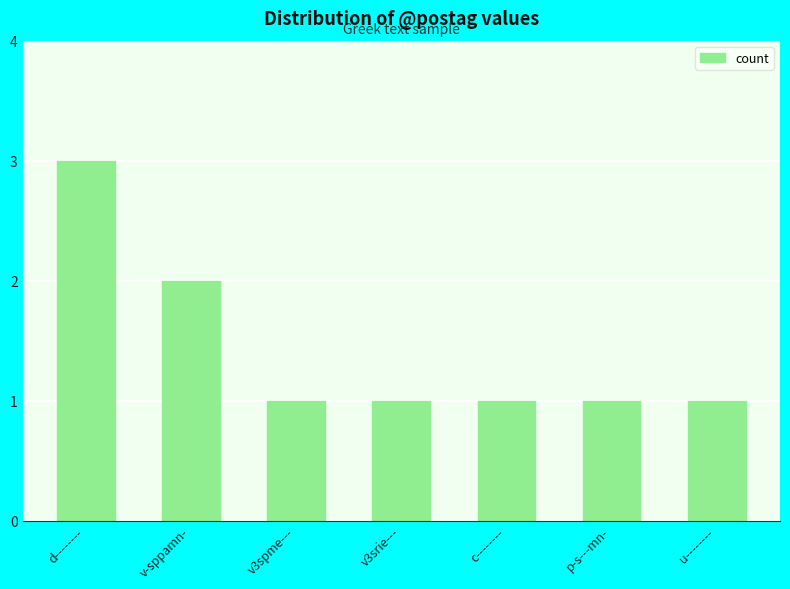

What is the average value?

1